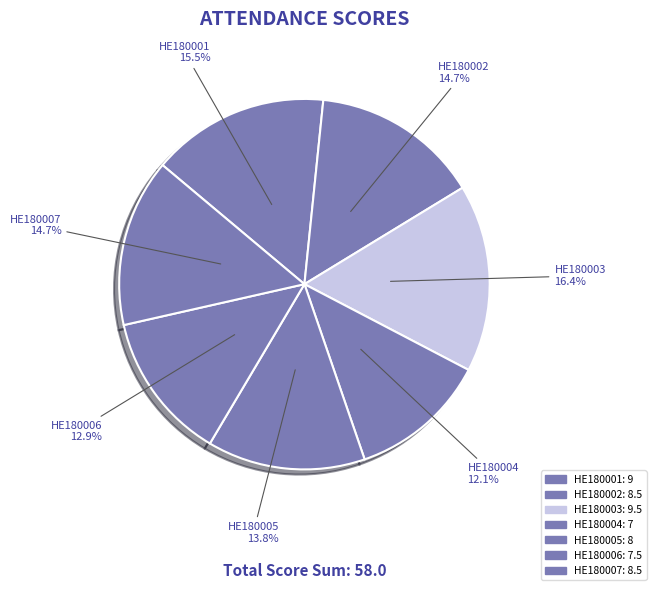

True or false: HE180007 accounts for 3% of the total.

False